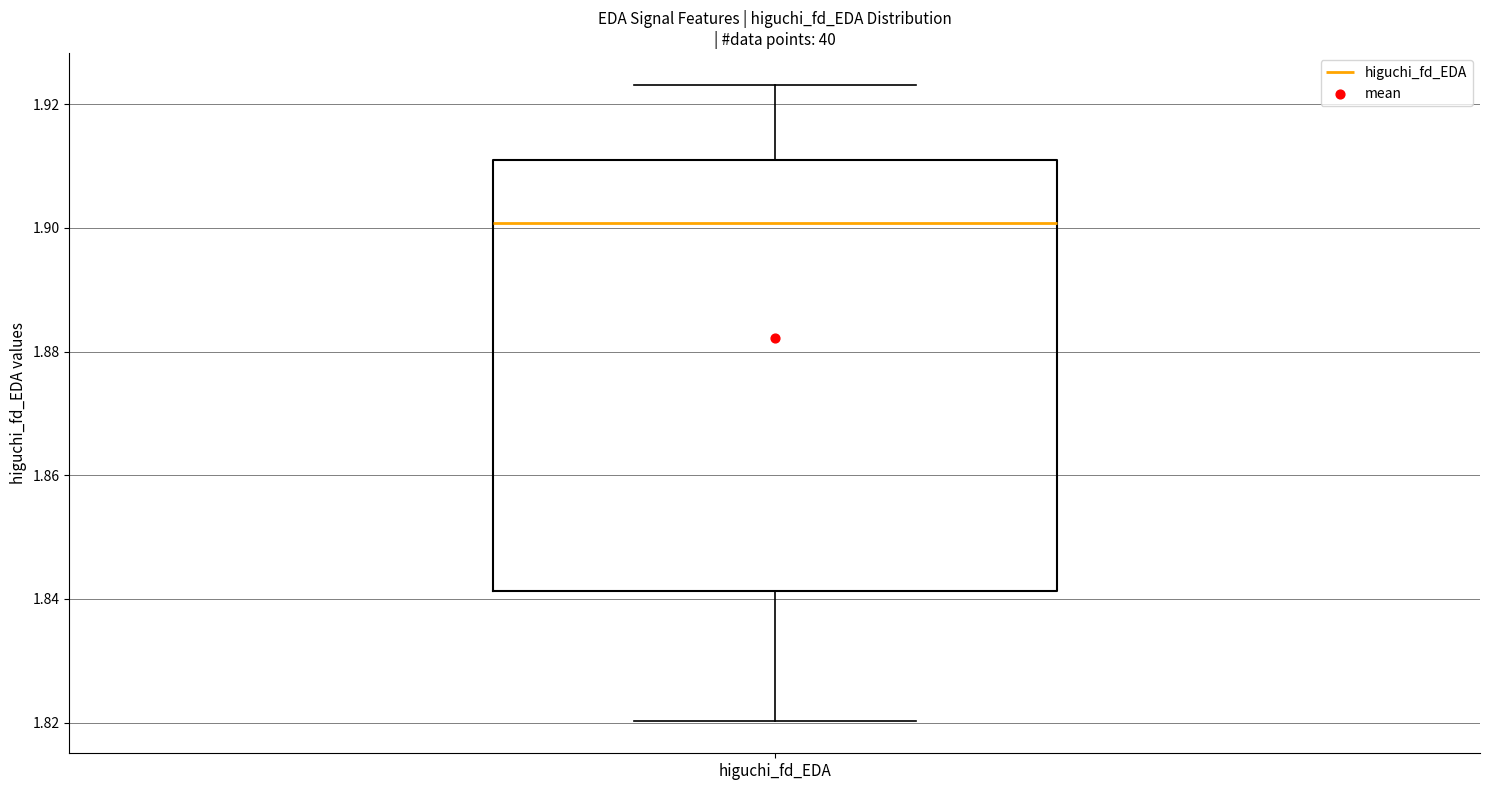

Read this box plot against the y-axis: the position of the median line, the range covered by the box, and the ends of both whiskers. The values are not printed on the chart, so give them approximately, as read against the axis.

median 1.900, box 1.842 to 1.912, whiskers 1.820 to 1.924